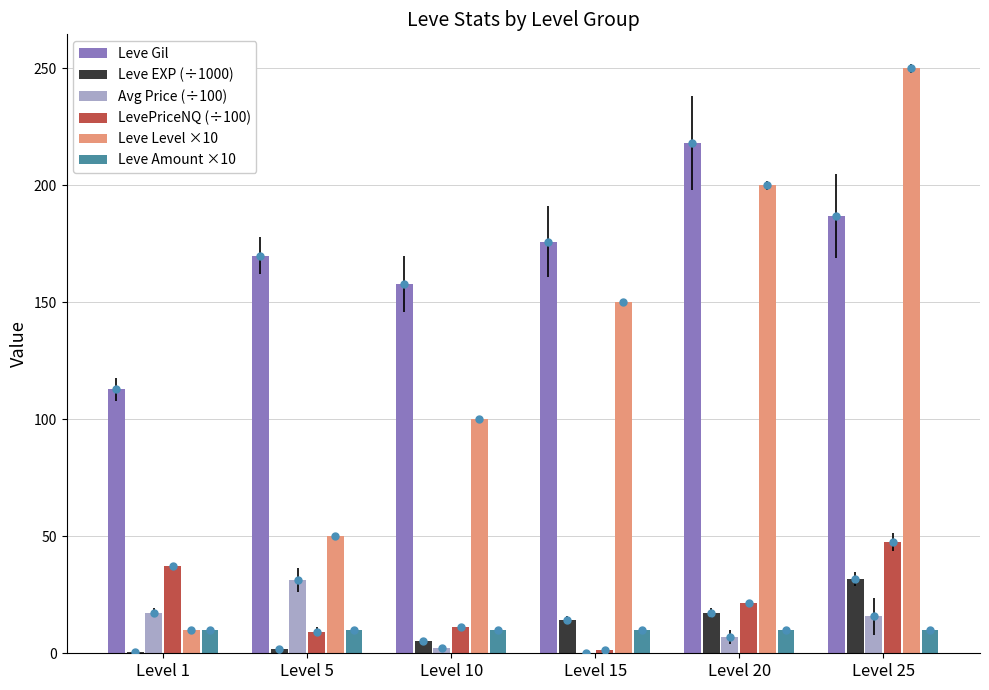

Which series has the widest spread of Y values?

Leve Level ×10